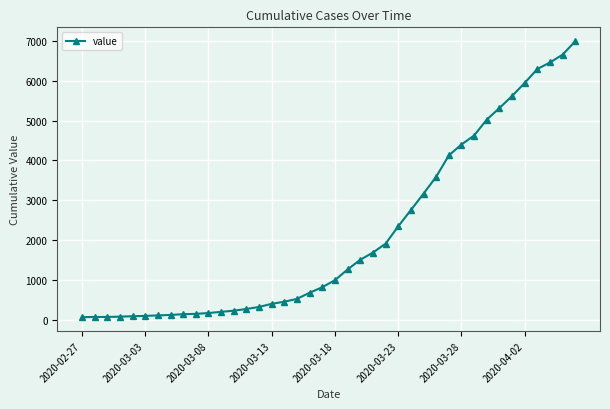

What is the maximum value shown in the chart?

6995